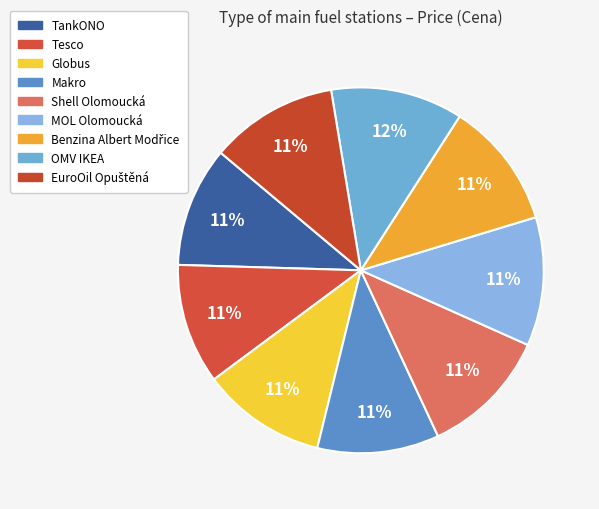

Is there any slice that represents more than half of the pie?

No